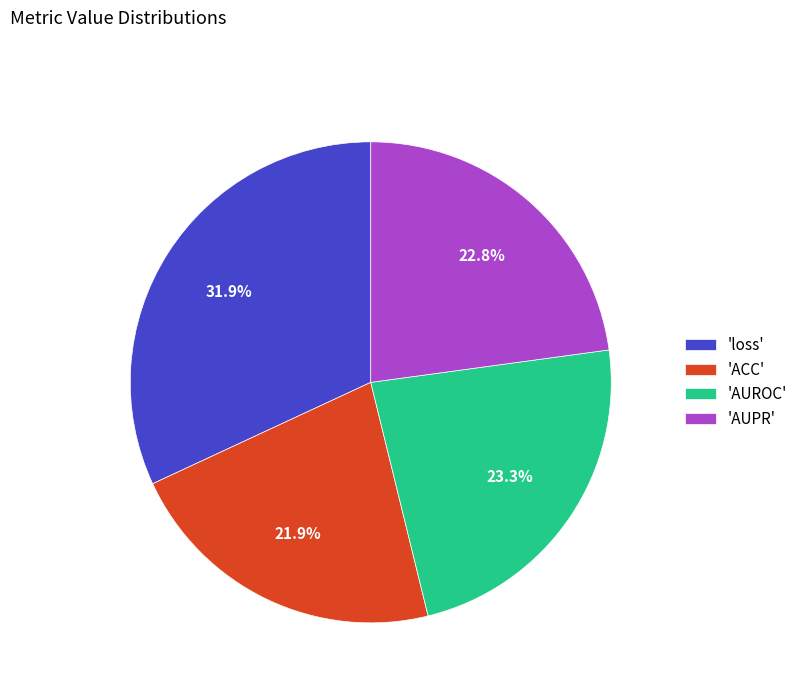

How many segments does this pie chart have?

4